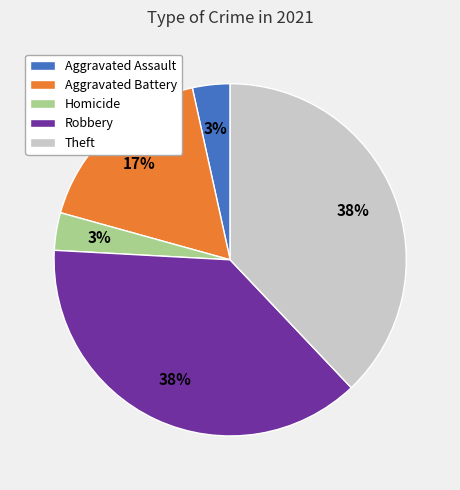

Is Aggravated Battery the majority of the pie?

No